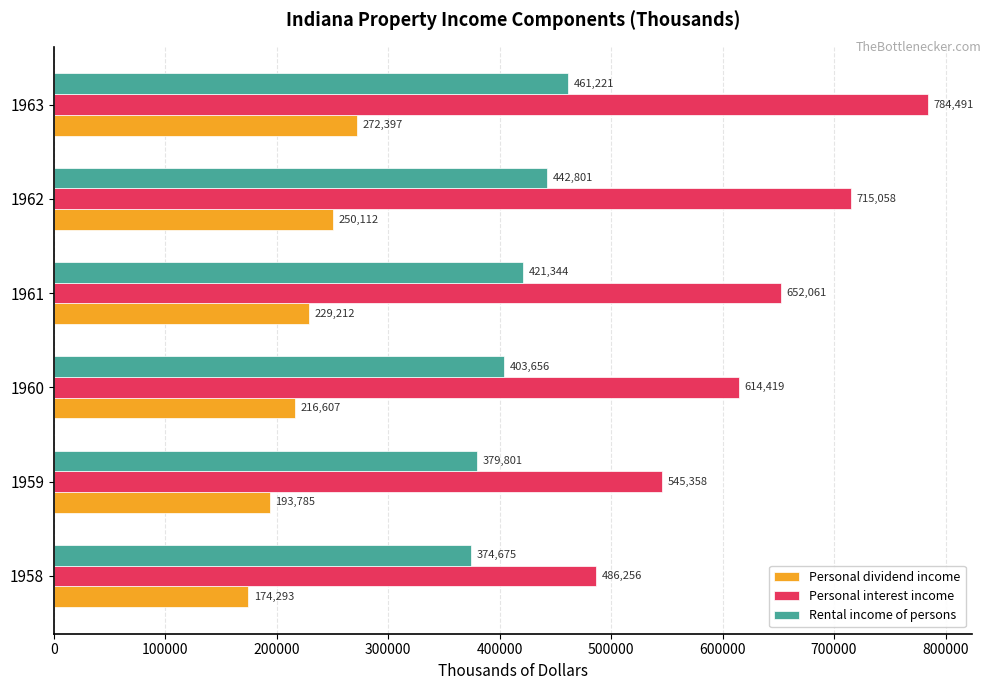

Rank the series by their maximum value, from lowest to highest.

Personal dividend income, Rental income of persons, Personal interest income